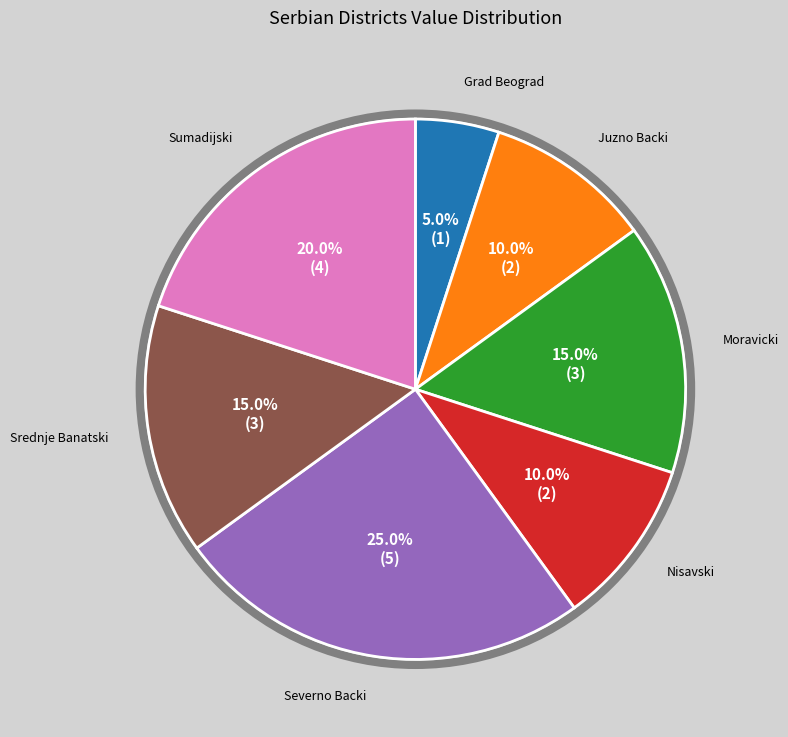

How many slices are in this pie chart?

7